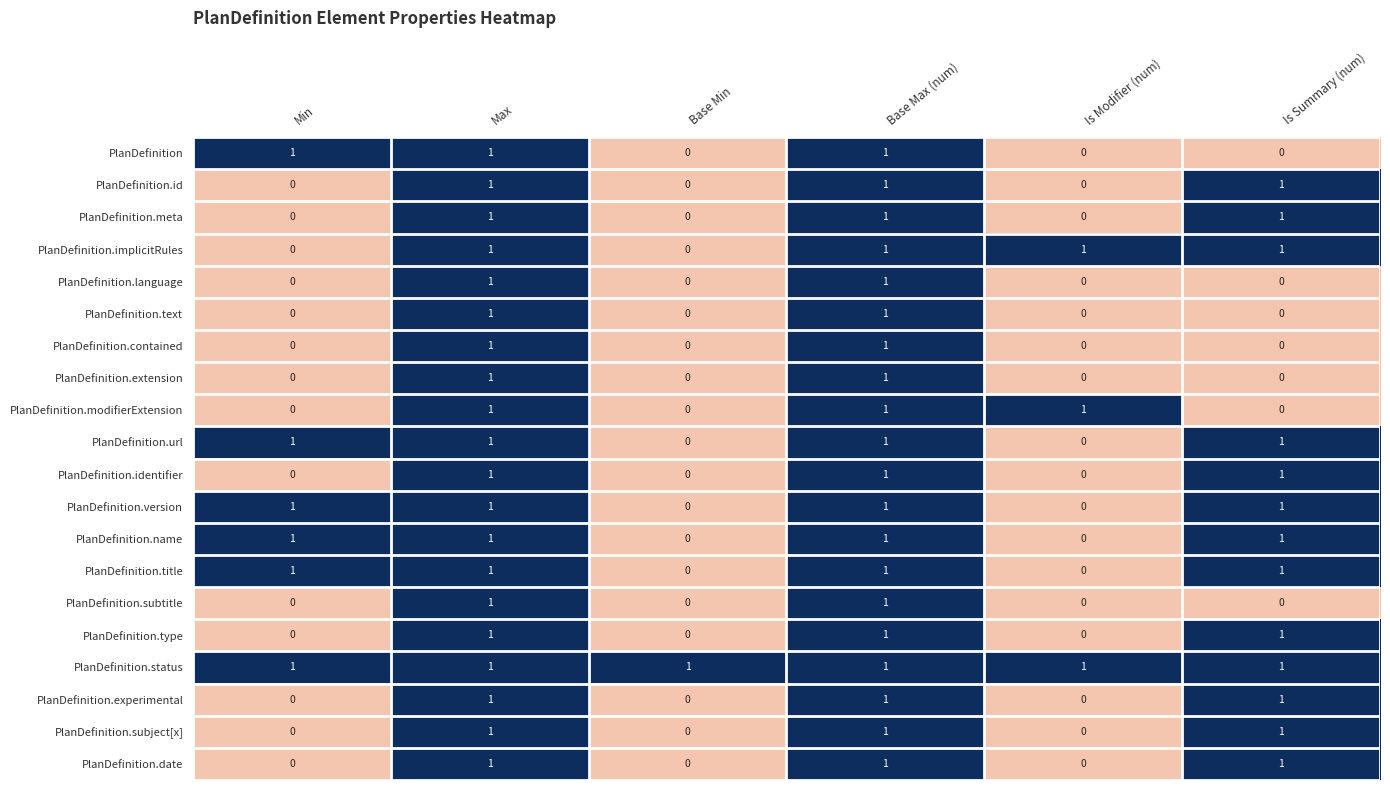

At how many categories does at least one series exceed 0?

6